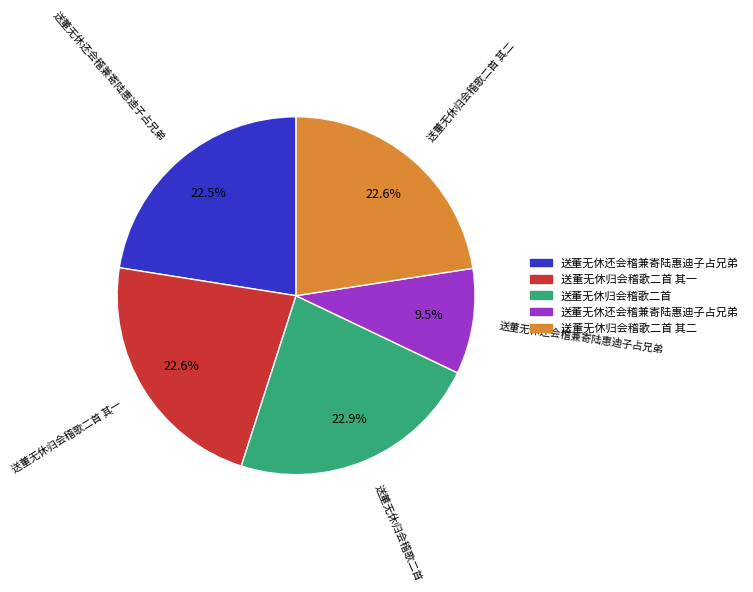

Does any single category account for the majority?

No